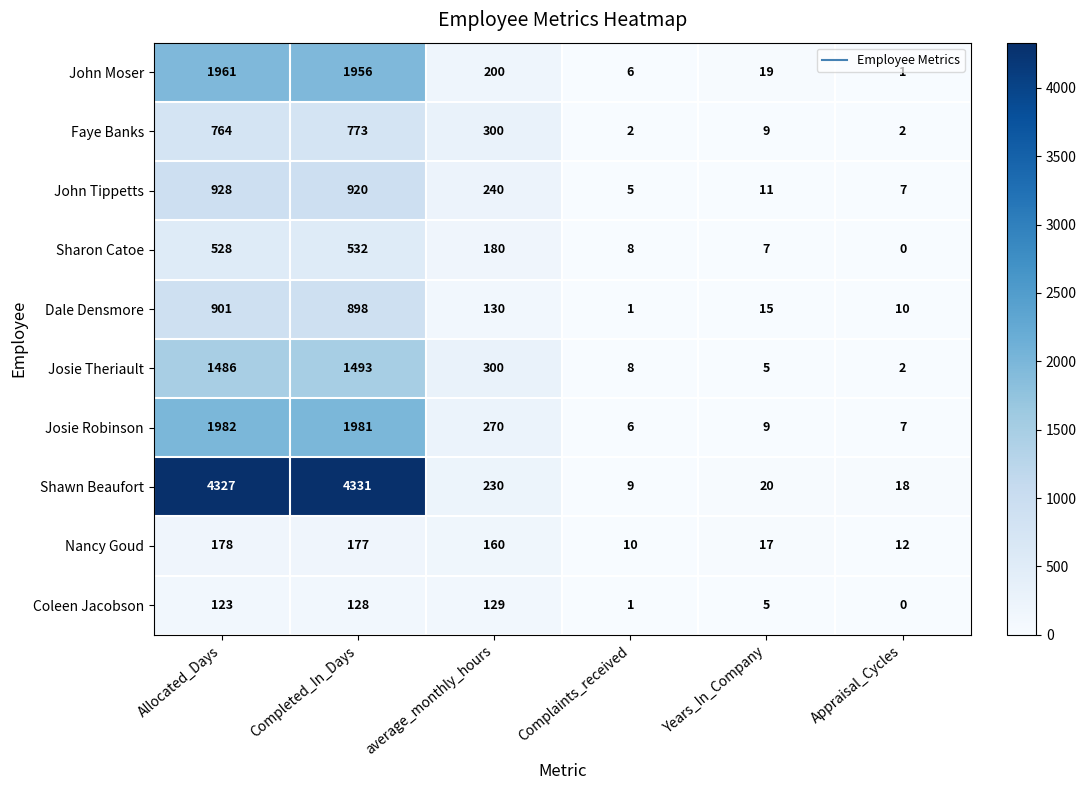

Is it true that Sharon Catoe equals 528 at Allocated_Days?

True